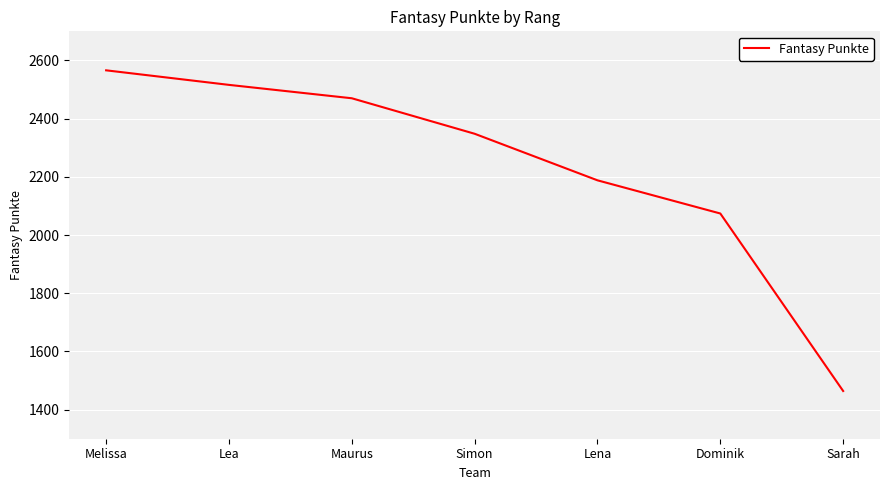

Which label corresponds to the smallest value in the chart?

Sarah